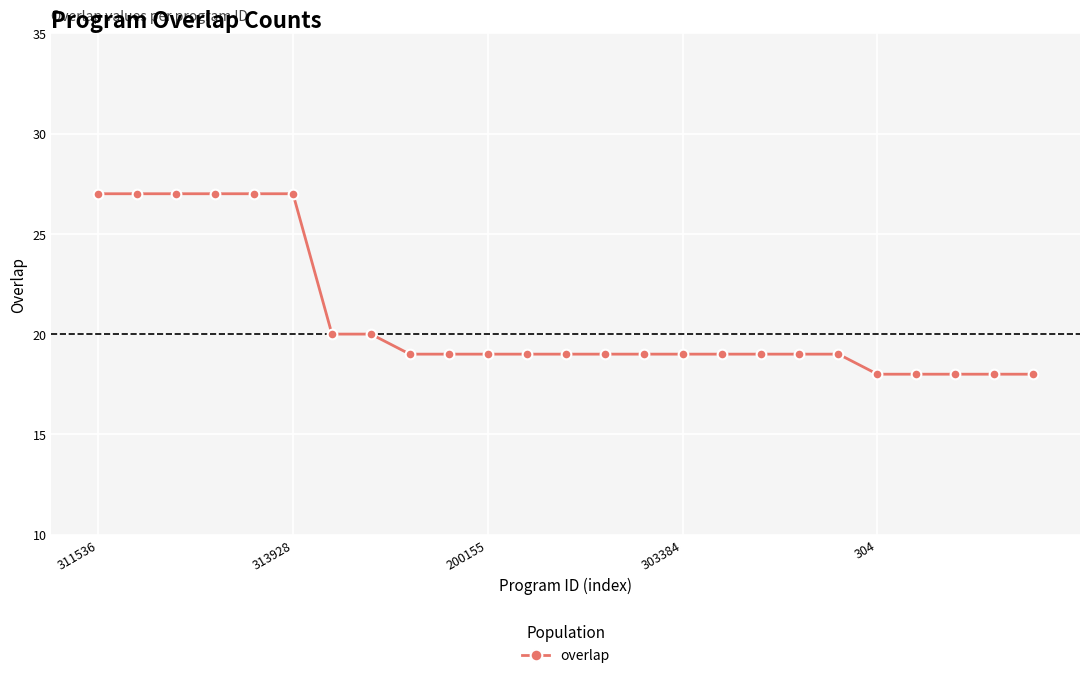

What is the average value?

21